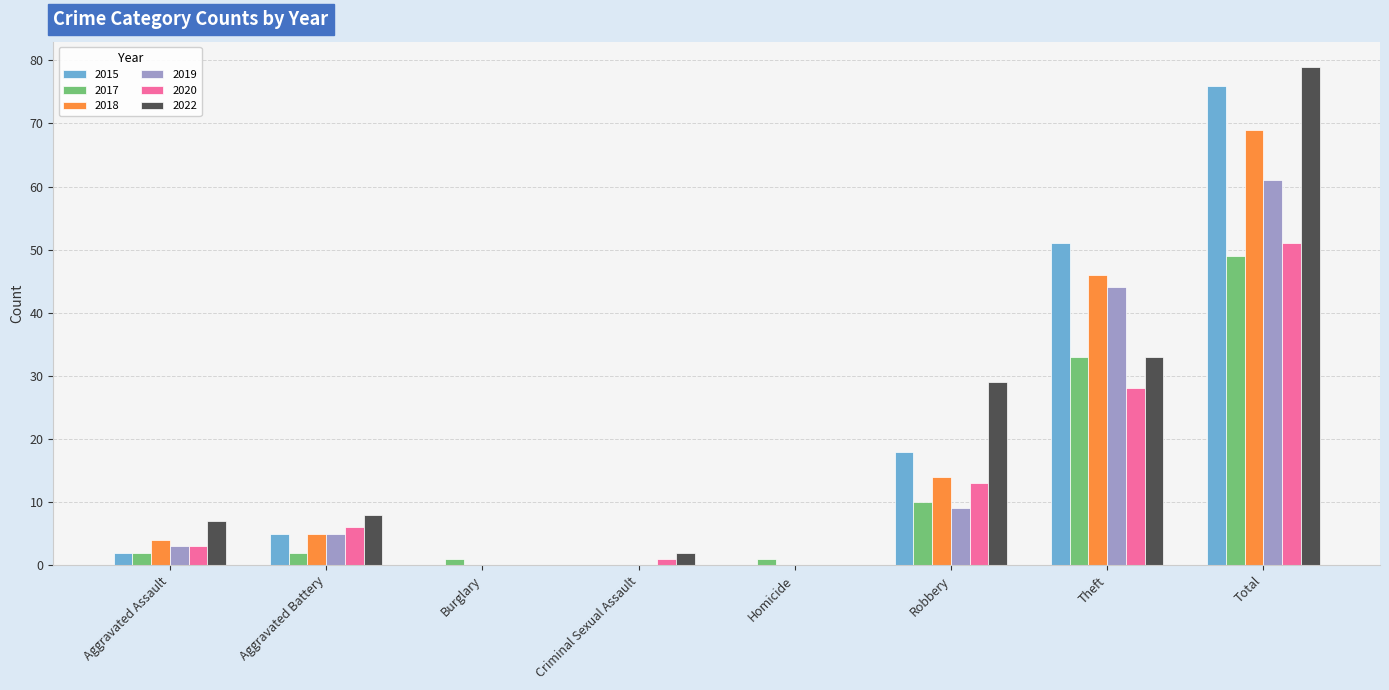

Does the chart contain stacked bars?

No